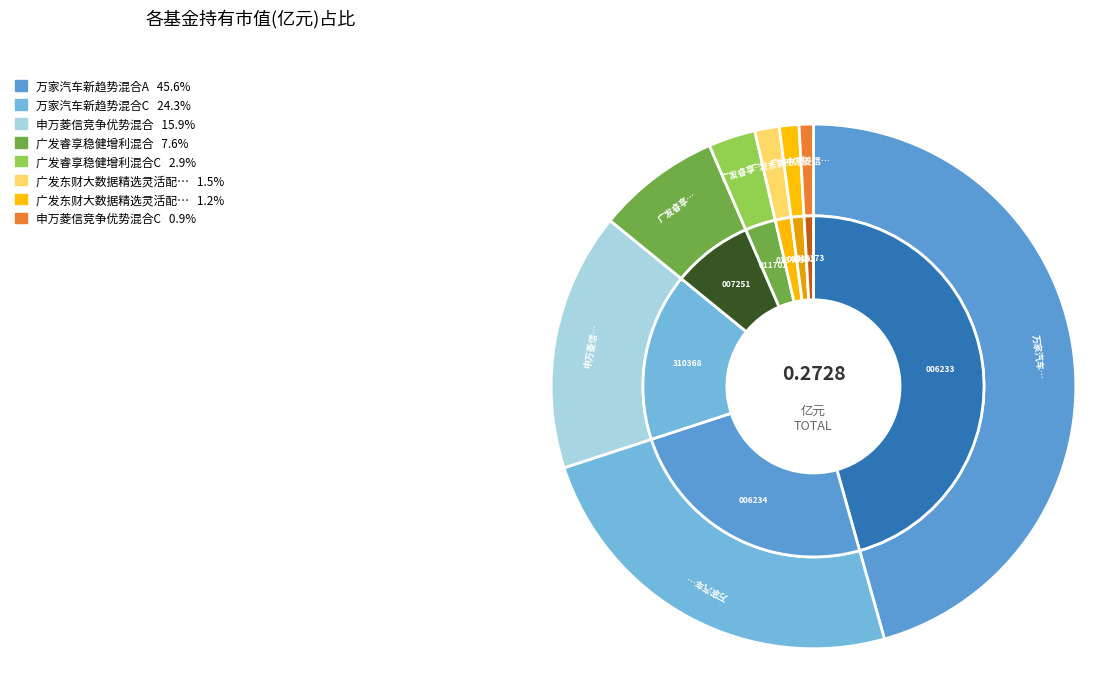

What percentage is the 万家汽车新趋势混合C slice, to the nearest percent?

24%